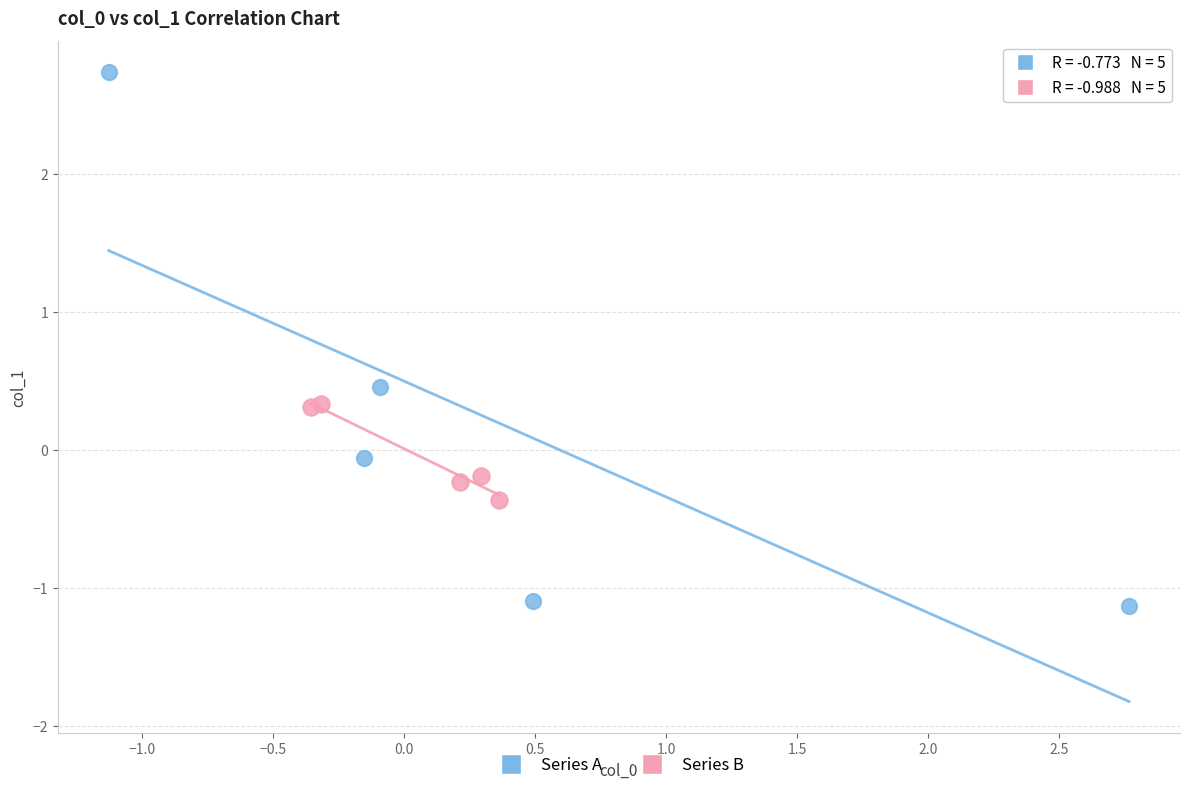

Which series reaches the minimum Y coordinate?

Series A